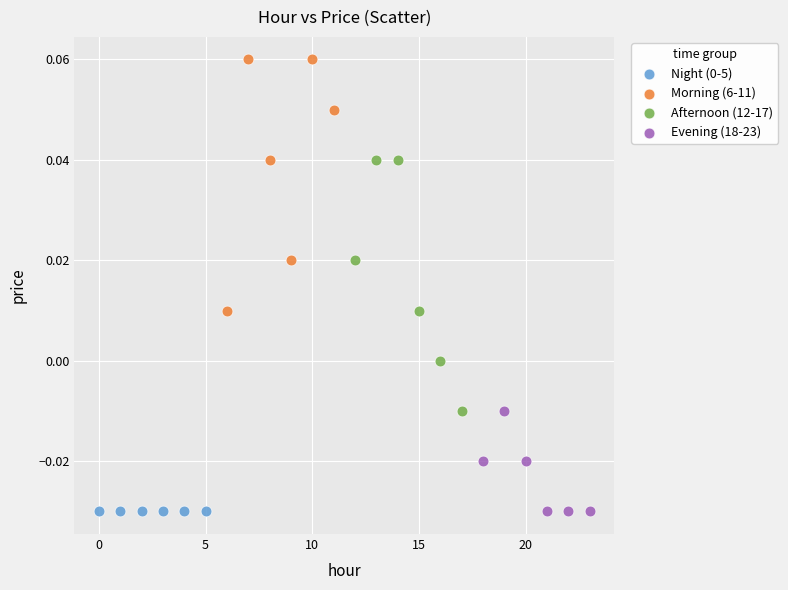

Which series contains the highest Y value?

Morning (6-11)